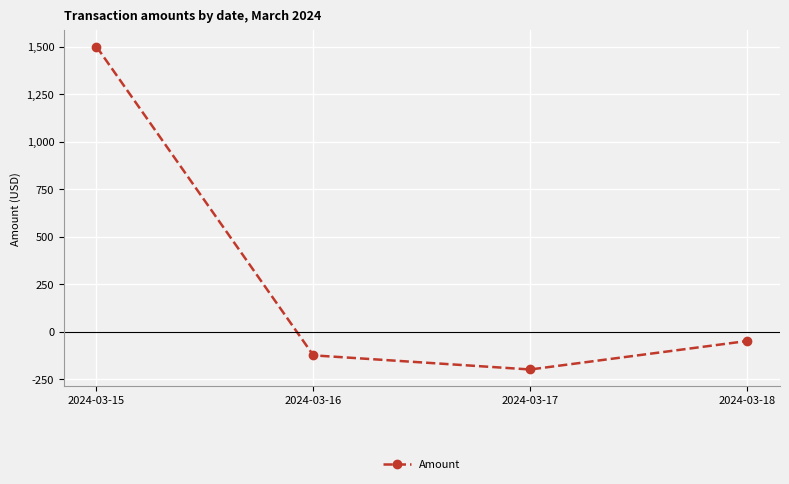

How many points are lower than both their immediate neighbors (excluding endpoints)?

1